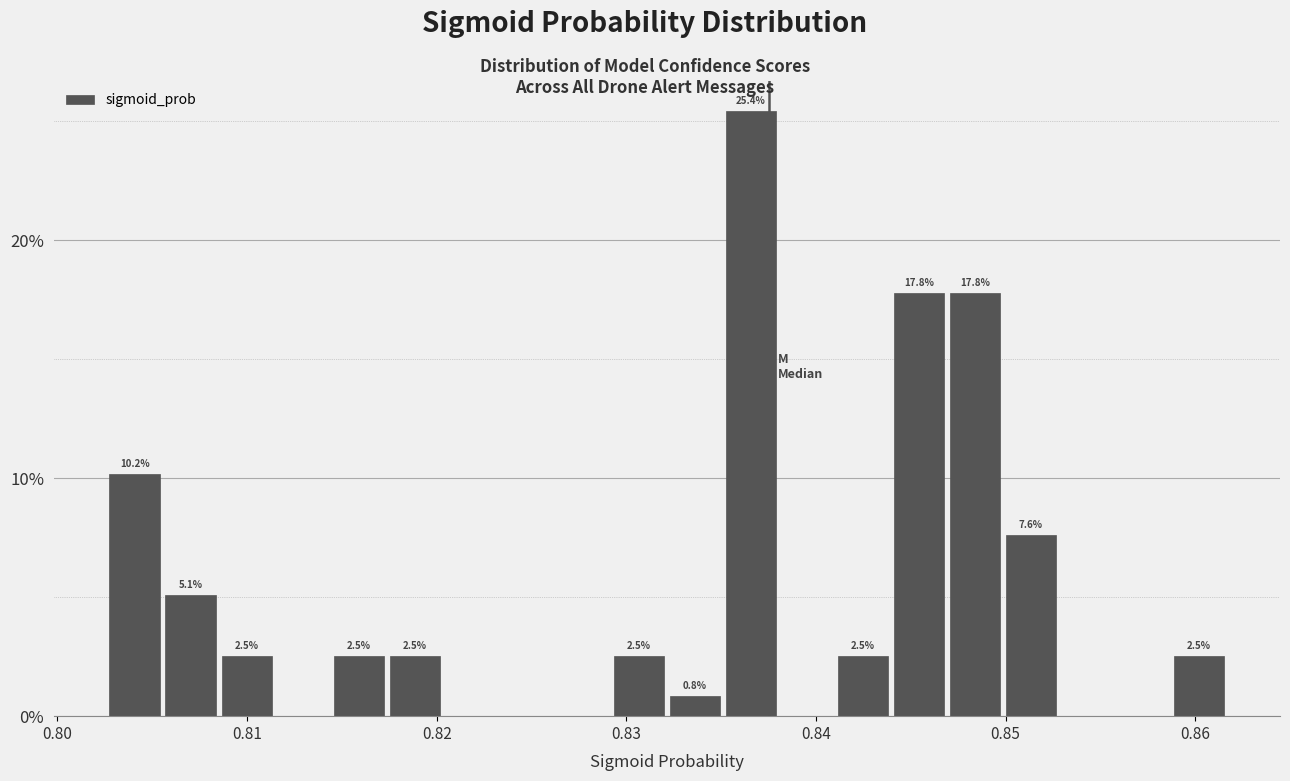

Read against the x-axis, roughly where is the centre of the tallest bar?

0.837